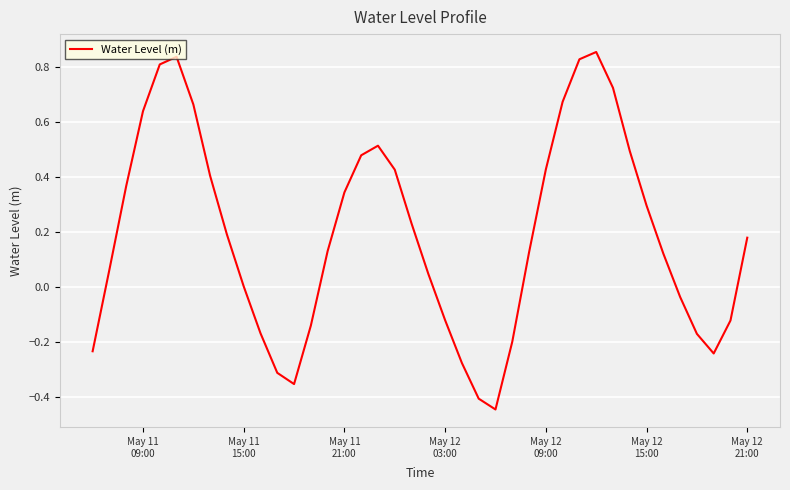

What is the difference between the maximum and minimum values?

1.3